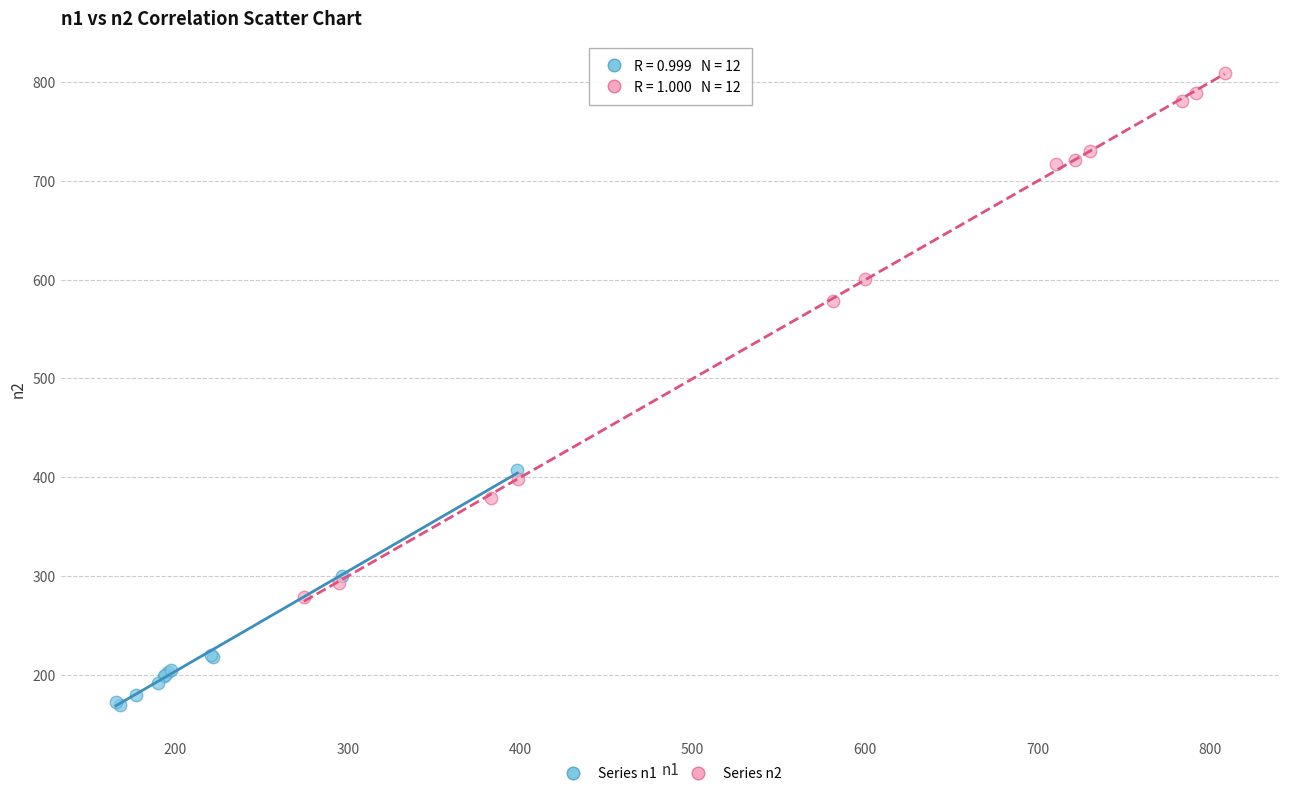

Which series reaches the minimum Y coordinate?

Series n1